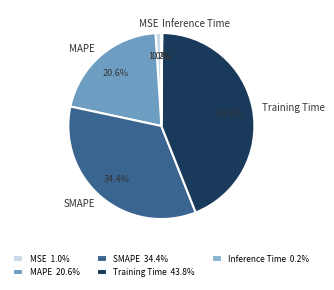

How much of the chart is everything except MSE?

99.0%